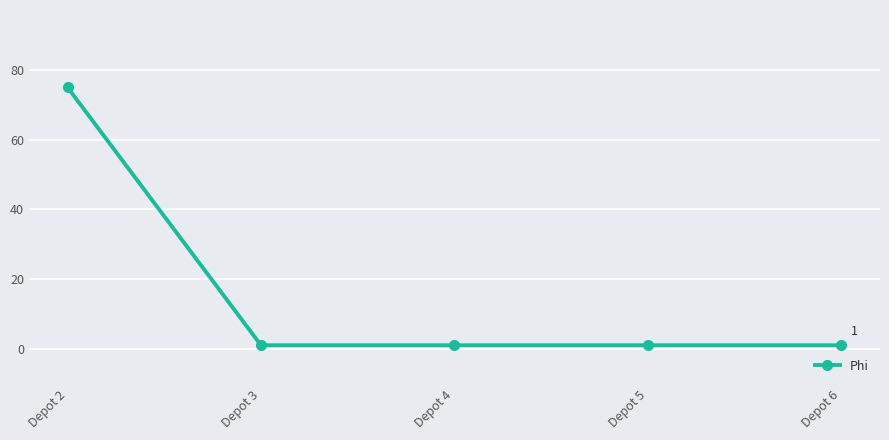

What is the average value?

16